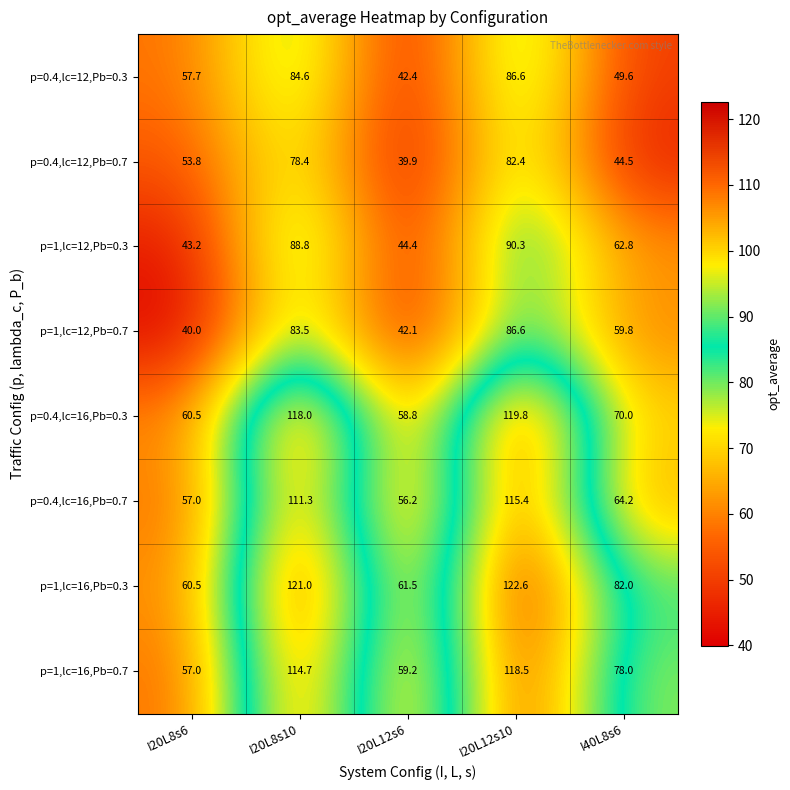

What is the difference between the maximum and minimum values in the p=0.4,lc=12,Pb=0.7 series?

42.5